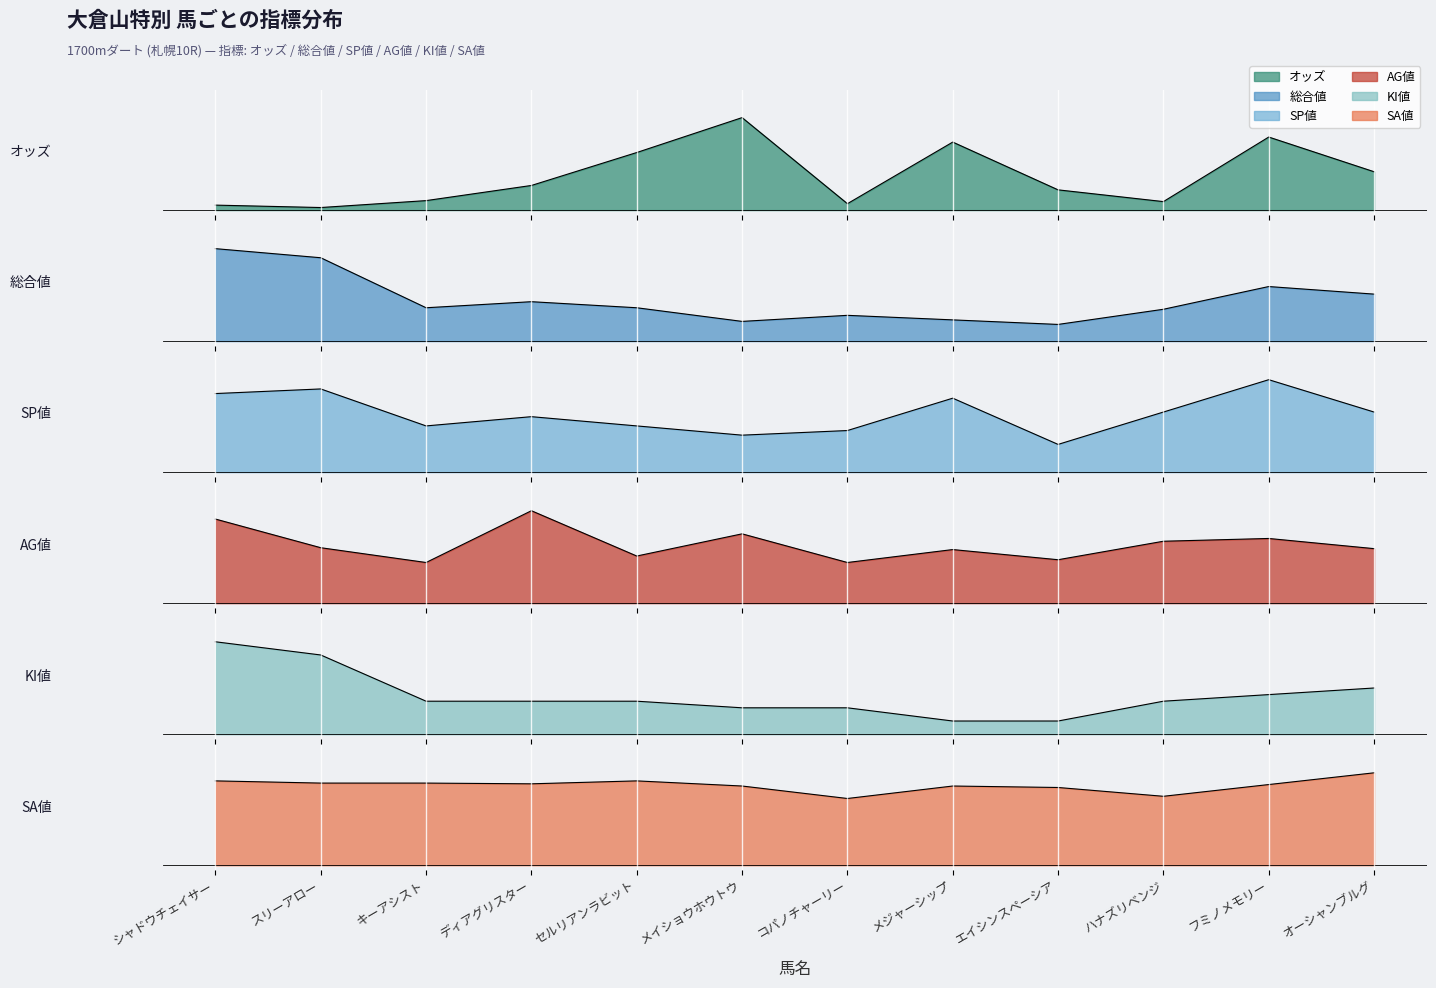

Is the value of SA値 at ハナズリベンジ greater than the value of KI値 at メイショウホウトウ?

Yes